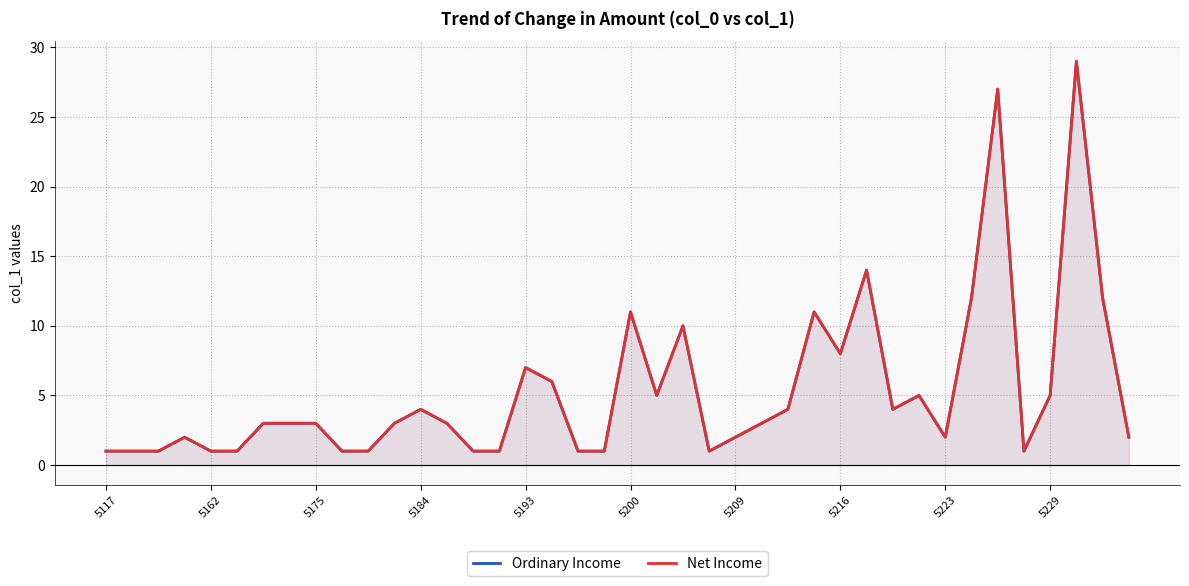

True or false: Net Income and Ordinary Income cross at least once.

False